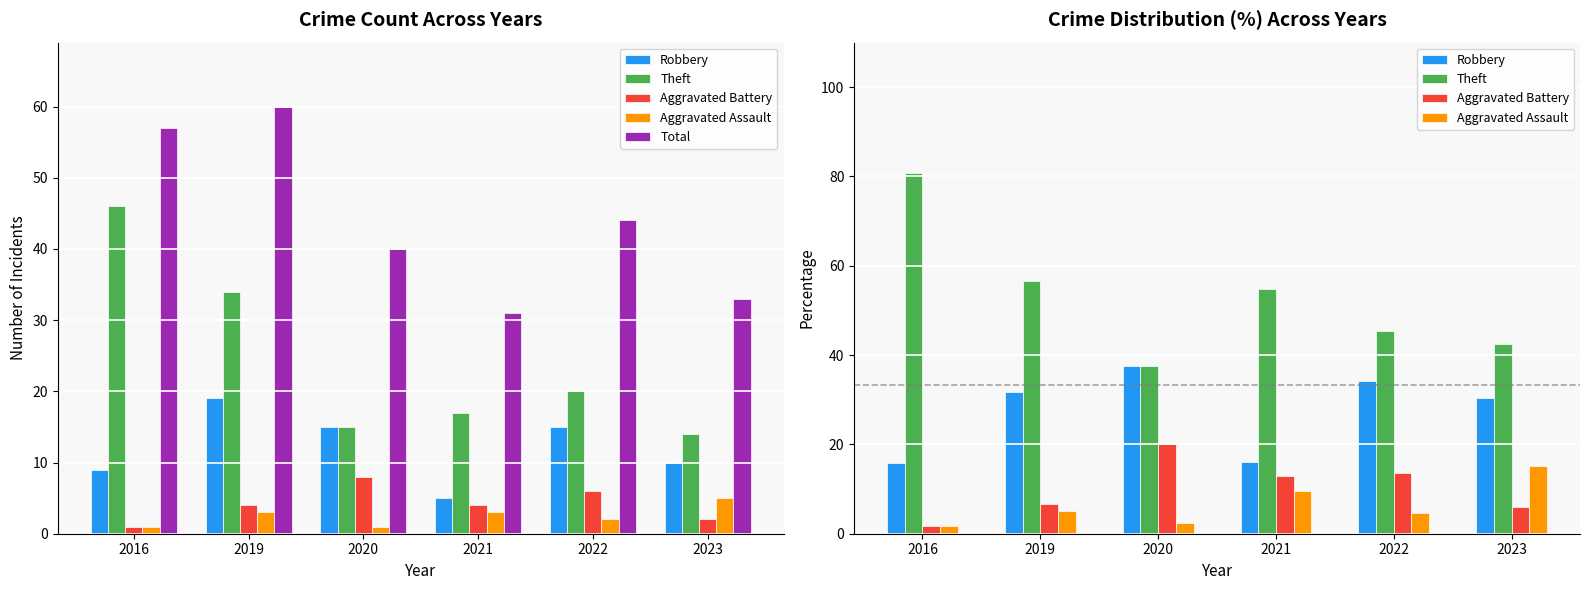

How many data points in Theft are less than 54?

3